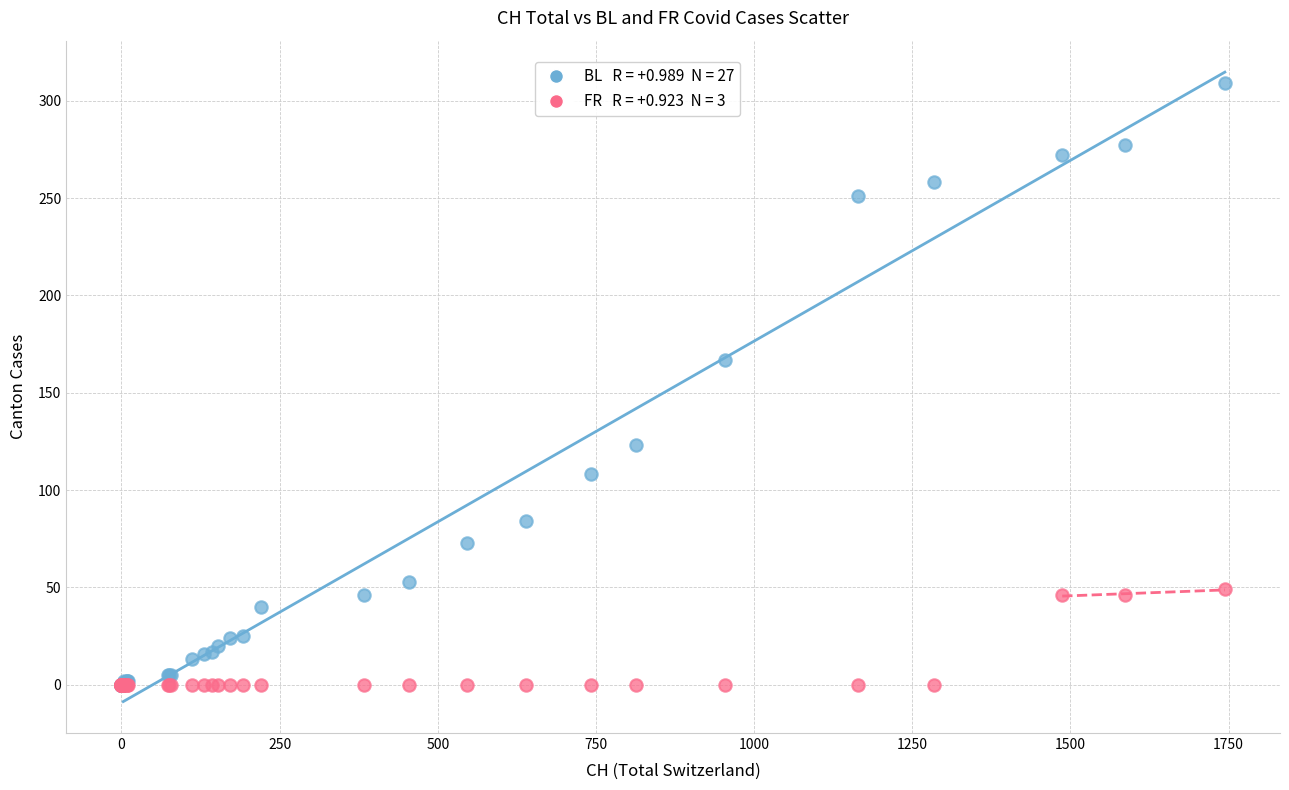

Across all series, what Y value is closest to 154?

167